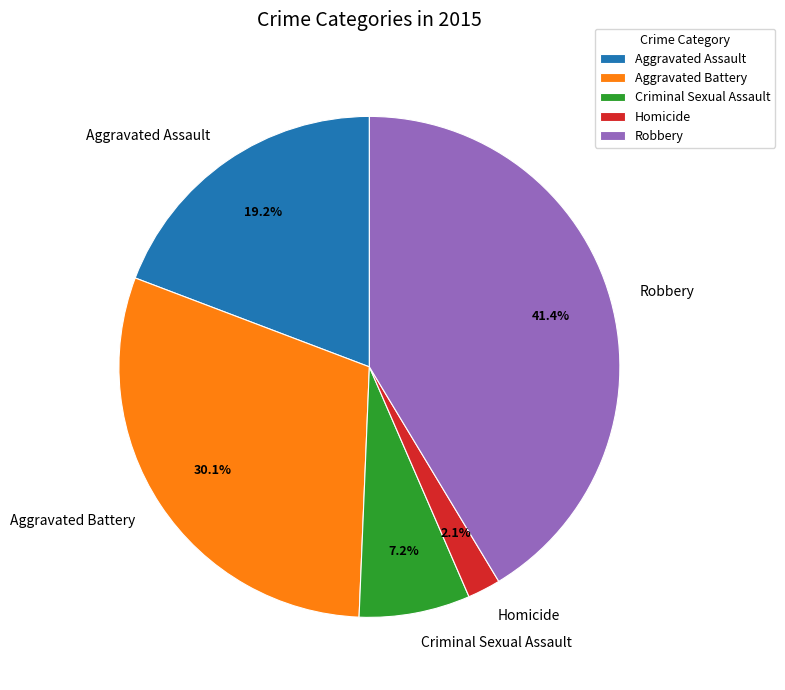

What is the largest slice in the pie chart?

Robbery